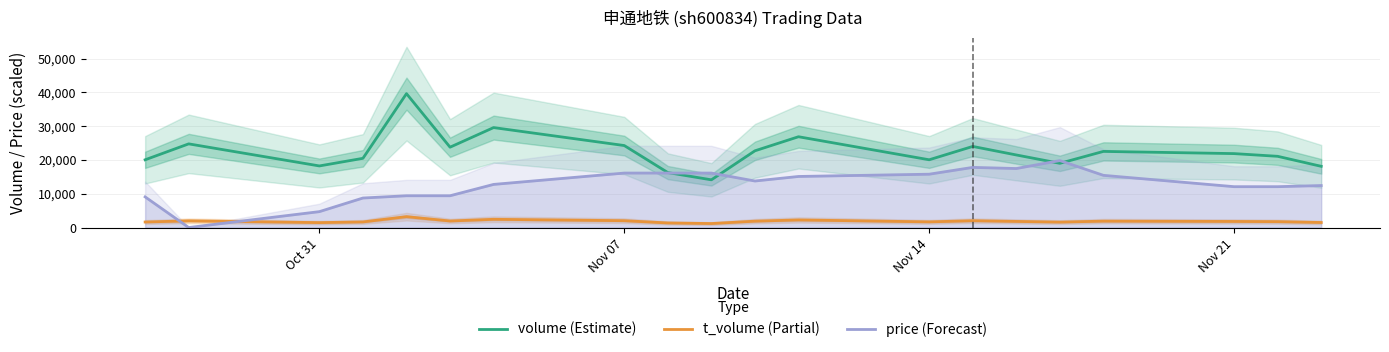

How many lines are shown in the chart?

3